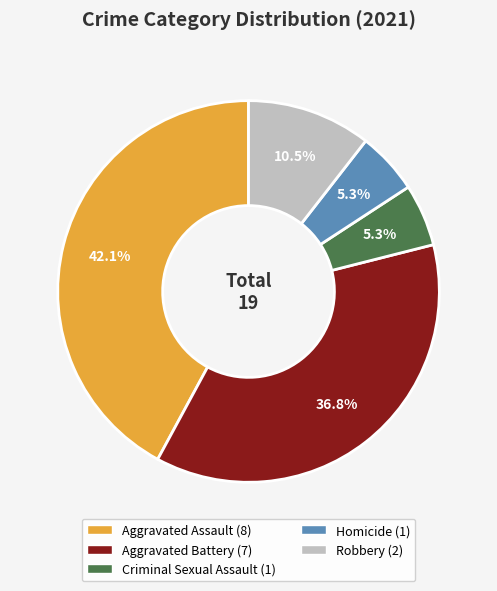

Is the sum of Robbery and Criminal Sexual Assault greater than half?

No